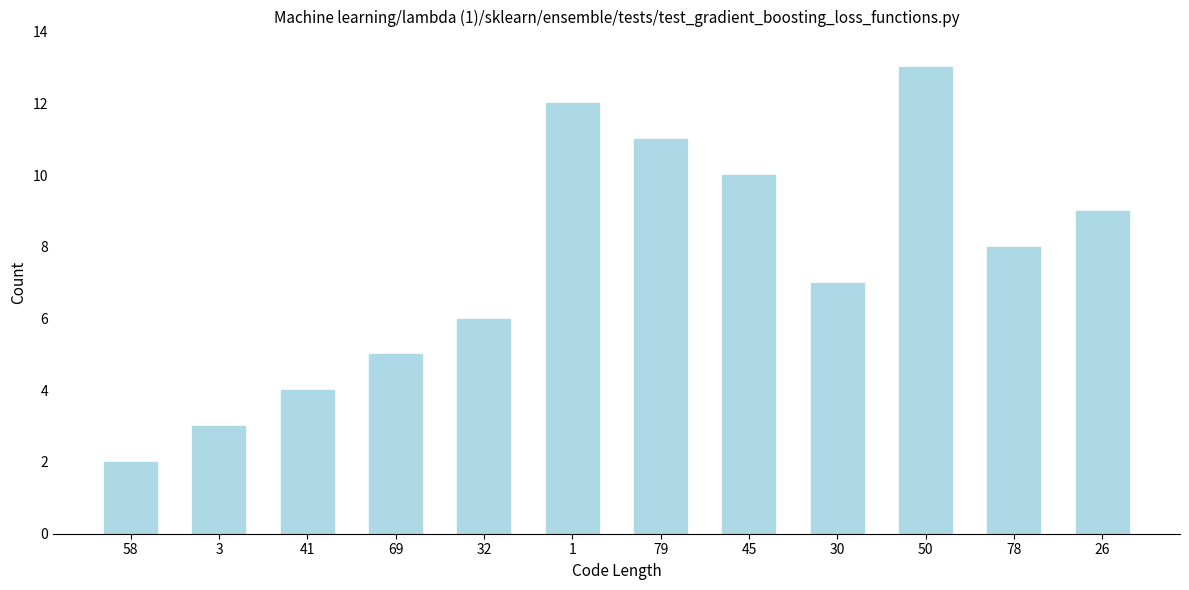

Read the value at 41, to the nearest 5.

5